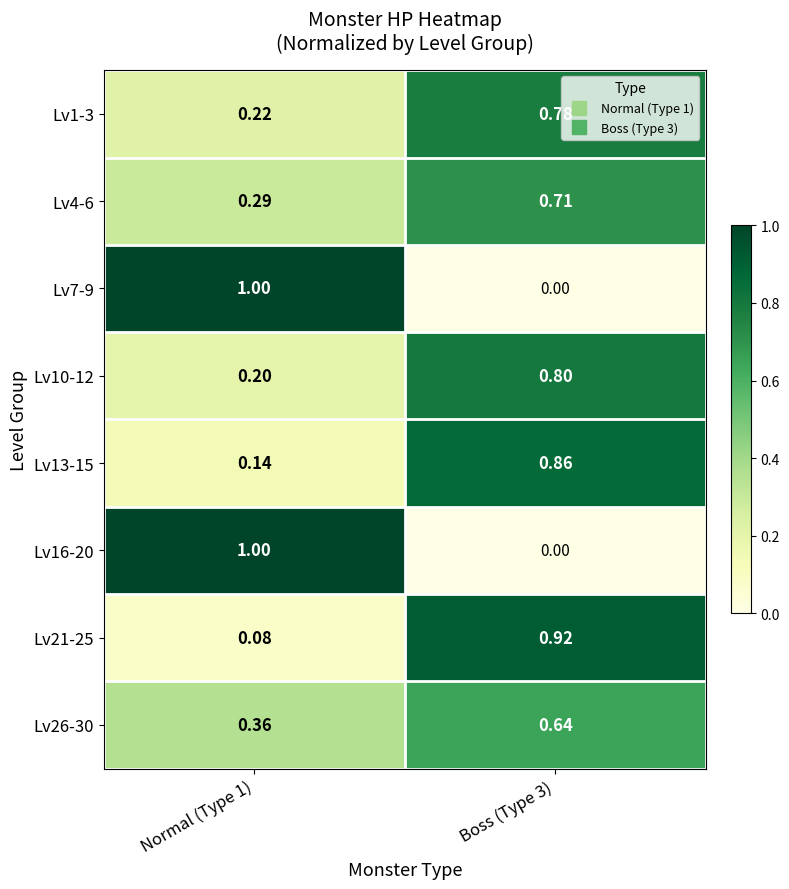

Is the value of Lv4-6 at Boss (Type 3) greater than the value of Lv26-30 at Boss (Type 3)?

Yes